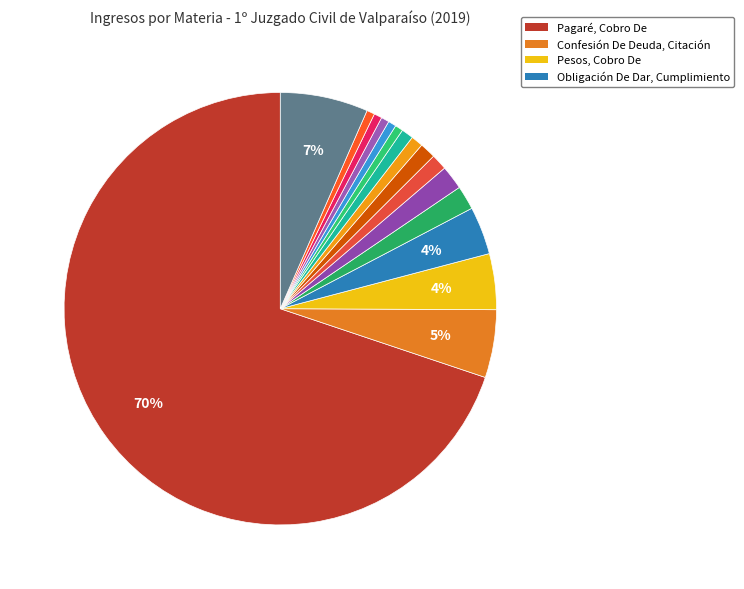

How many slices are in this pie chart?

16